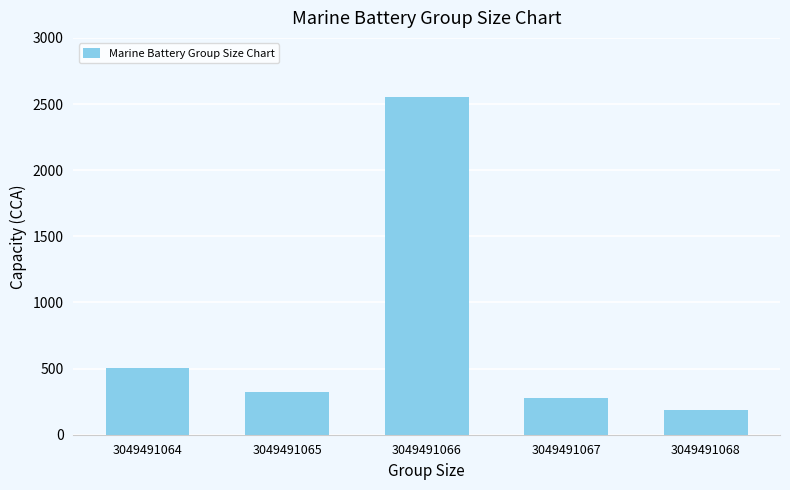

Between 3049491064 and 3049491066, which is larger?

3049491066